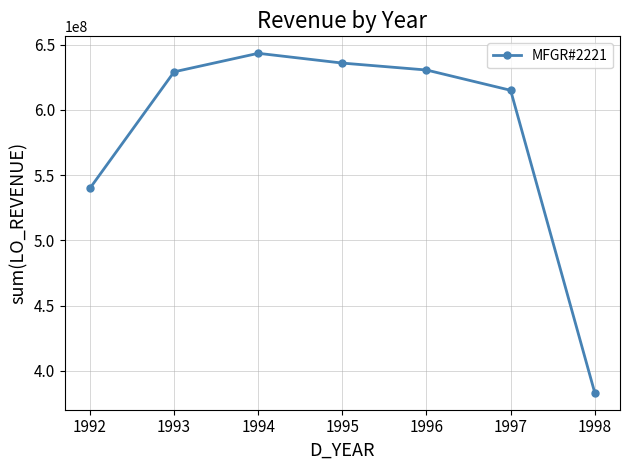

Reading left to right, extract all data points from this chart.

1992=539963650	1993=629150659	1994=643343418	1995=635853549	1996=630544734	1997=614997507	1998=383270446